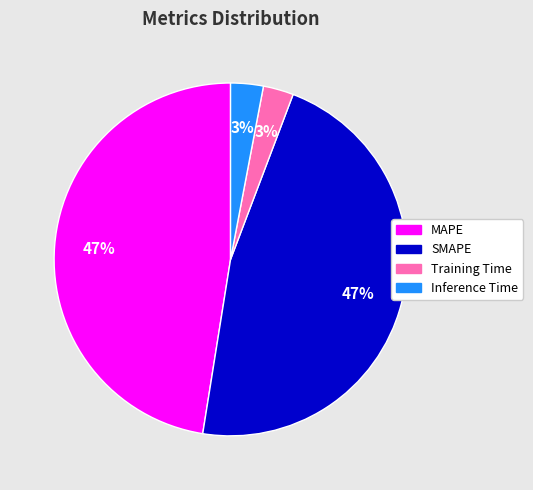

The SMAPE slice represents 47% of the pie. True or false?

True